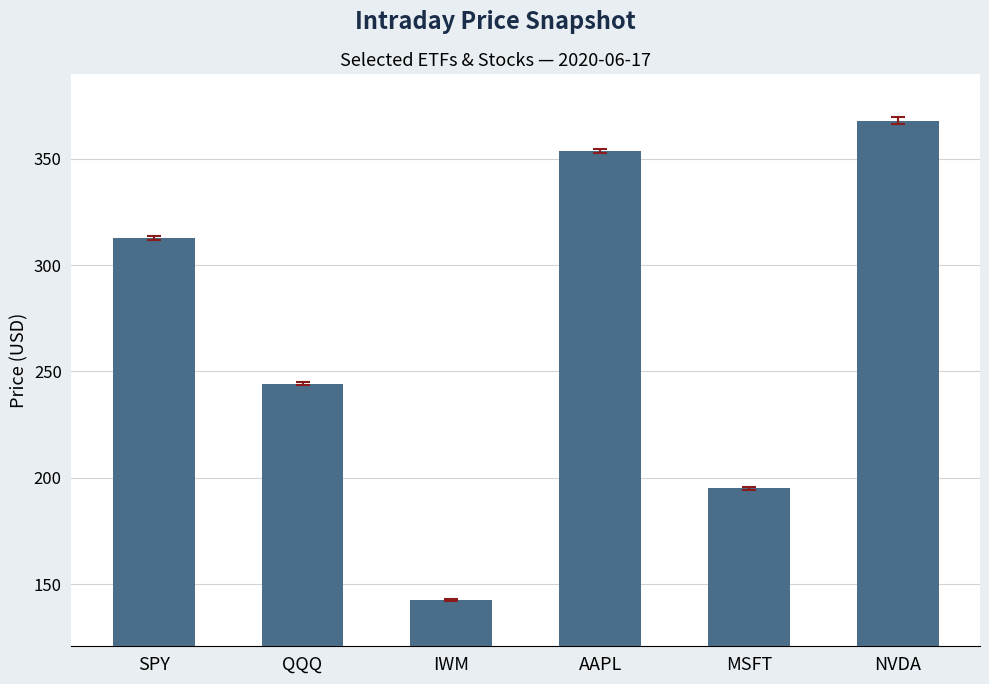

Where does the data first go above 312?

SPY